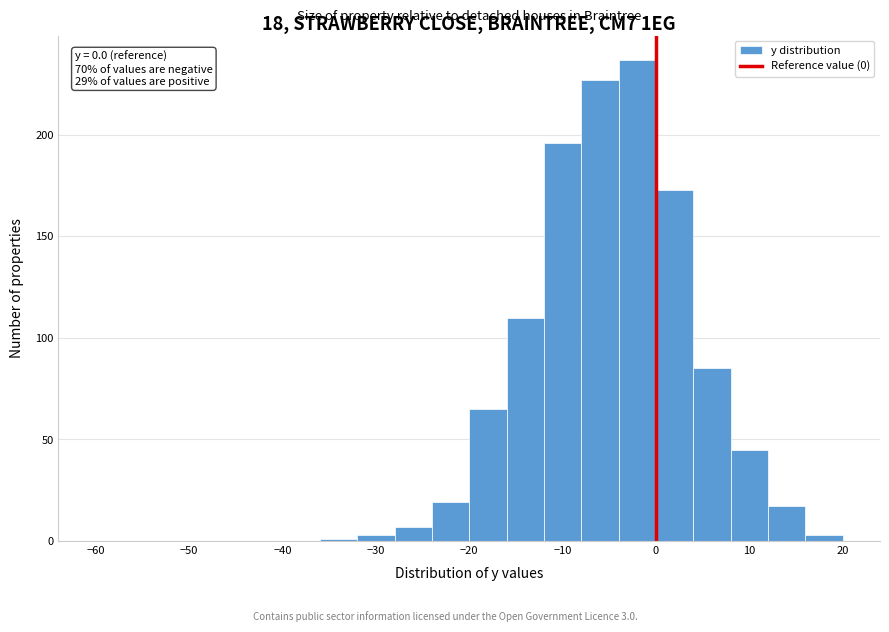

Which range on the x-axis has the tallest bar?

-4 to 0